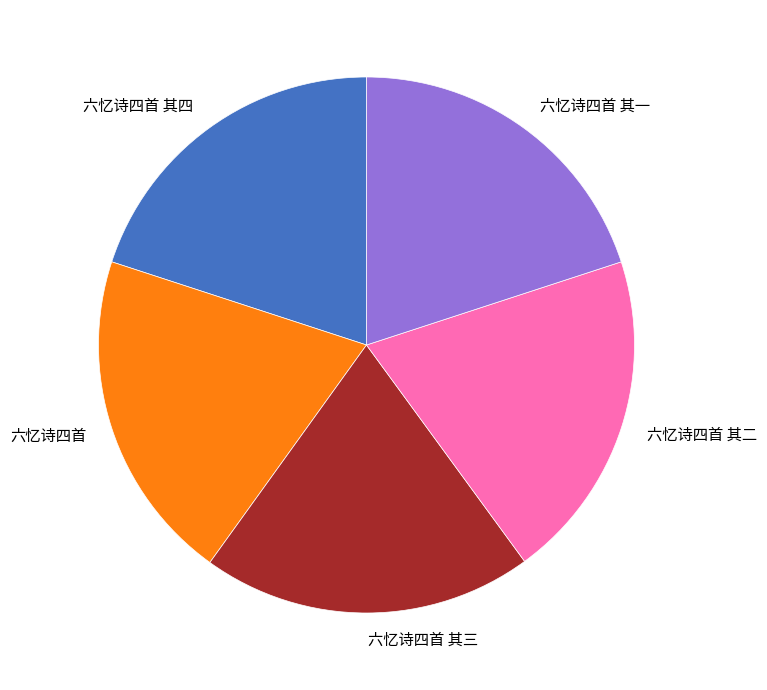

What is the ratio of the value at 六忆诗四首 其四 to the value at 六忆诗四首 其二?

1.0